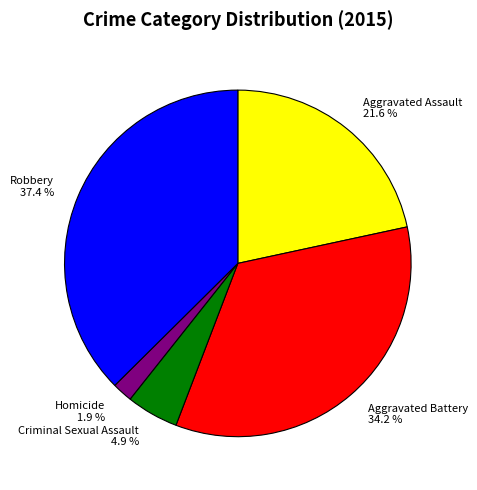

What portion of the pie excludes Aggravated Assault?

78.4%